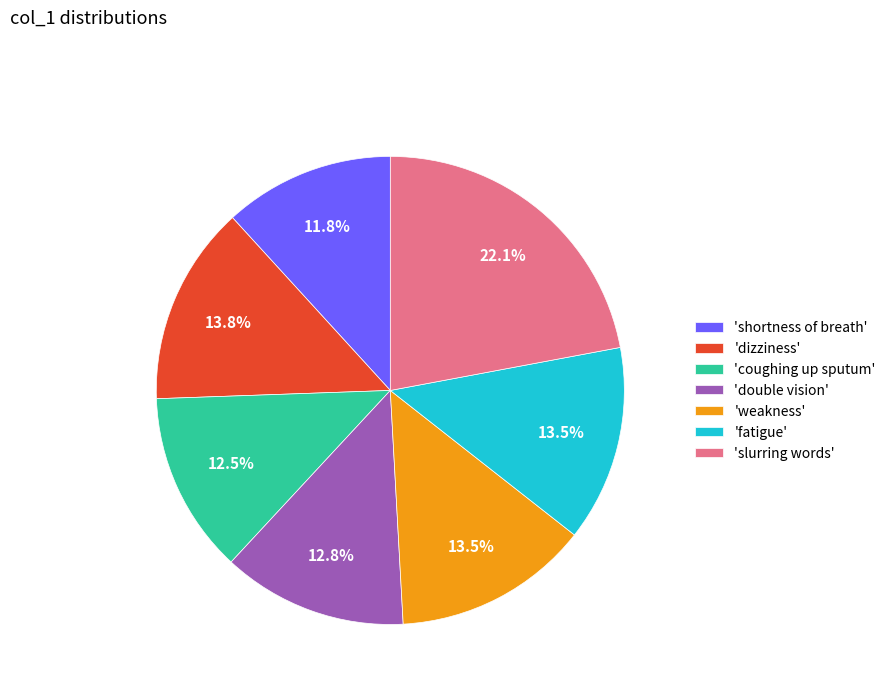

Does 'weakness' represent more than half of the total?

No